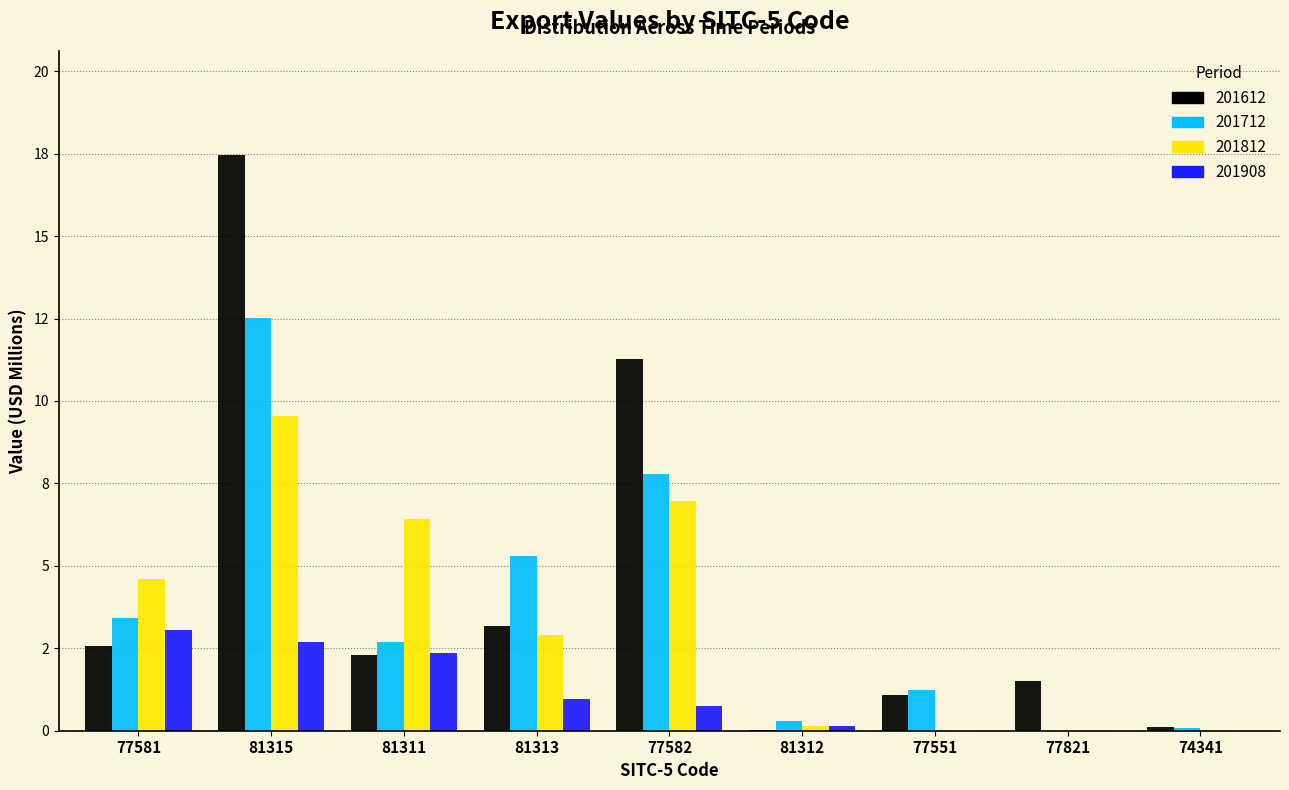

Are the bars horizontal?

No